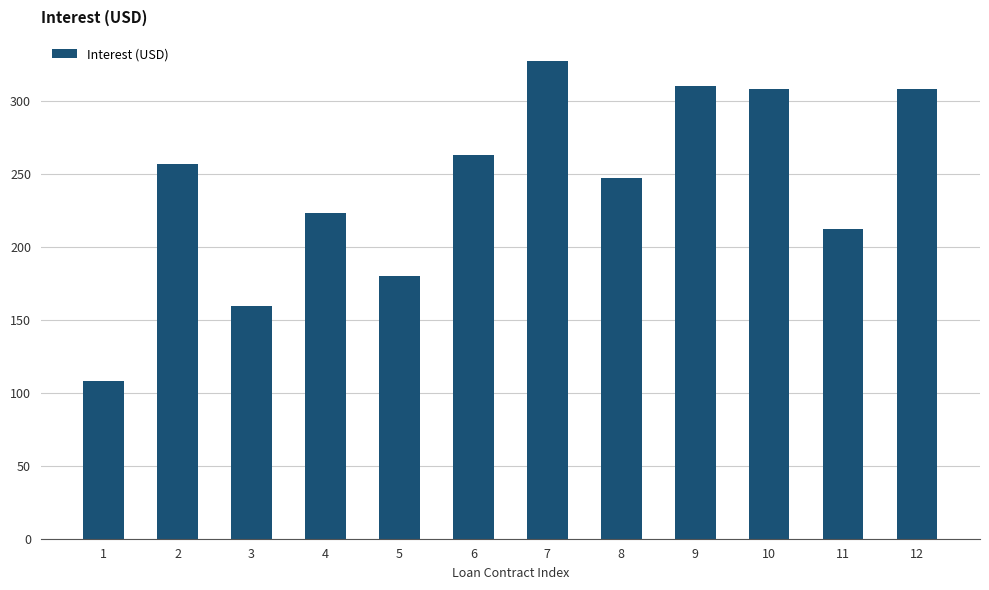

The value at 9 is 310.0. True or false?

True